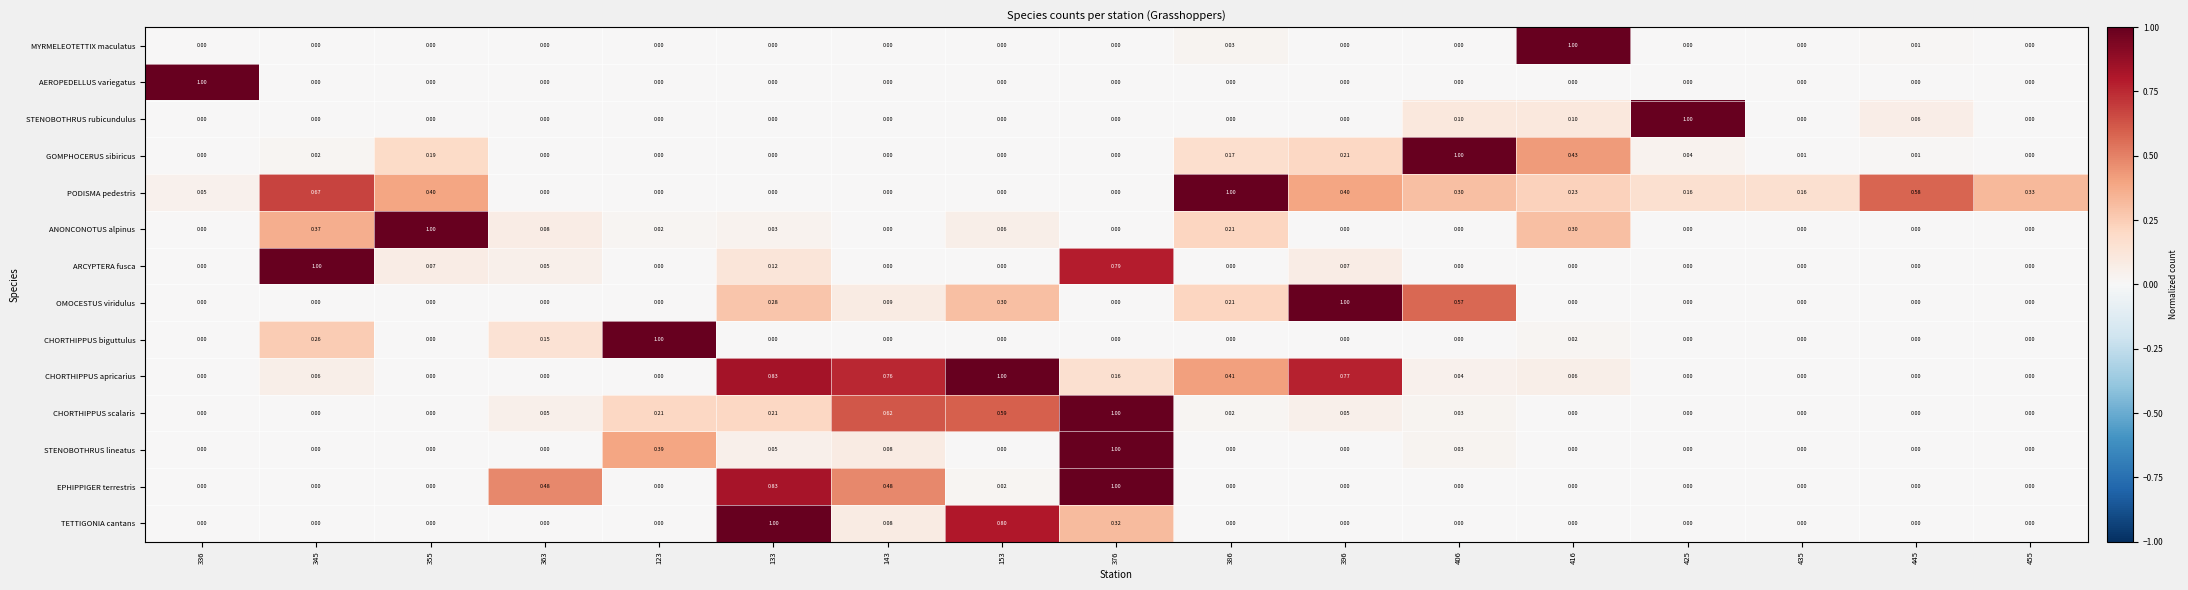

How many positive values does the MYRMELEOTETTIX maculatus series have?

3